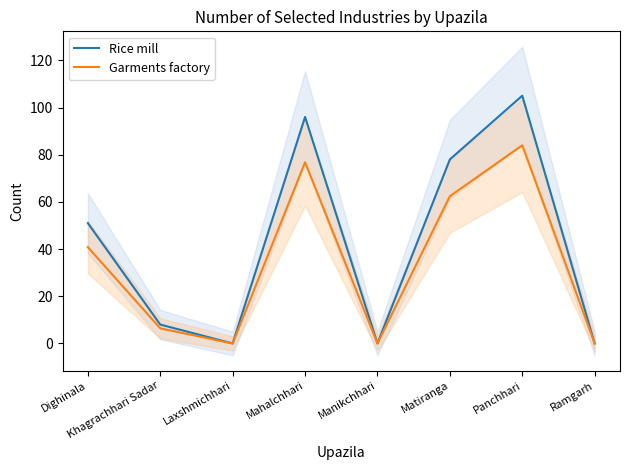

At which category does Rice mill reach its first local peak?

Mahalchhari